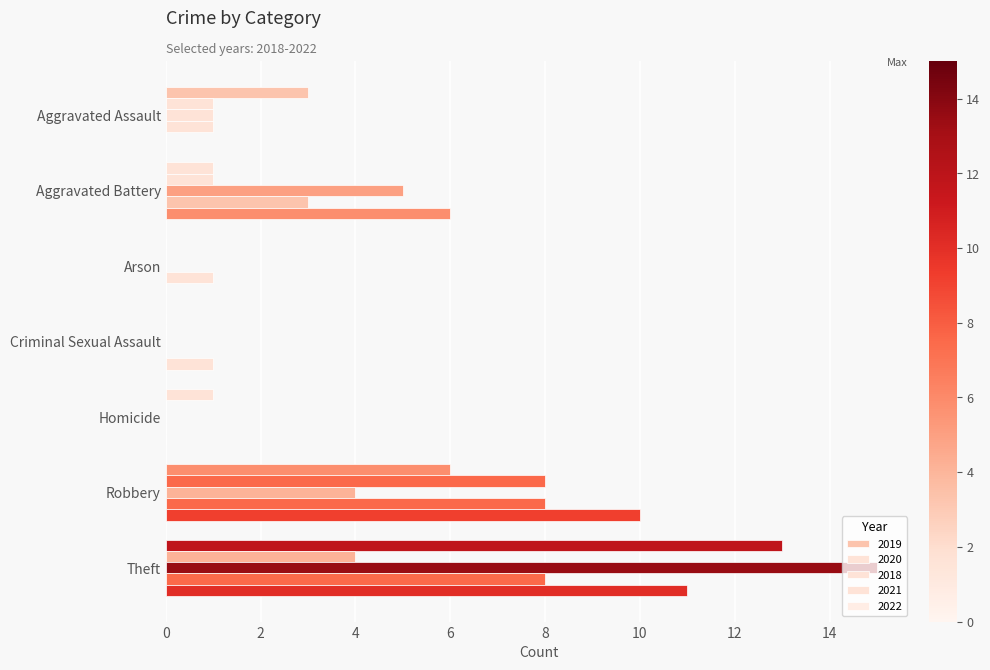

Count the number of categories in the chart.

7